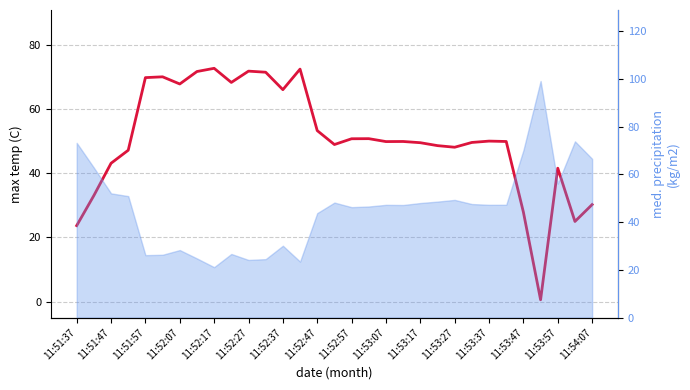

What is the sum of all values?

1572.2